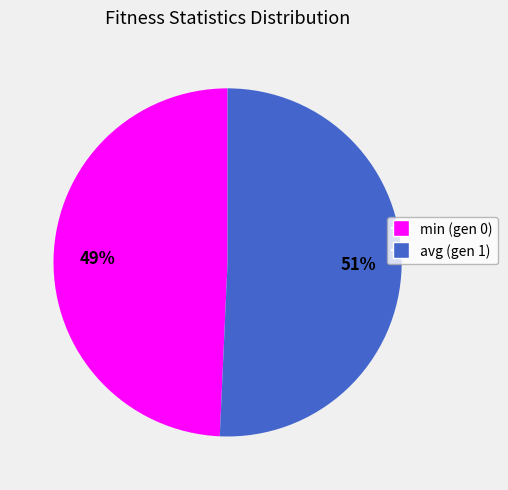

How many slices are in this pie chart?

2